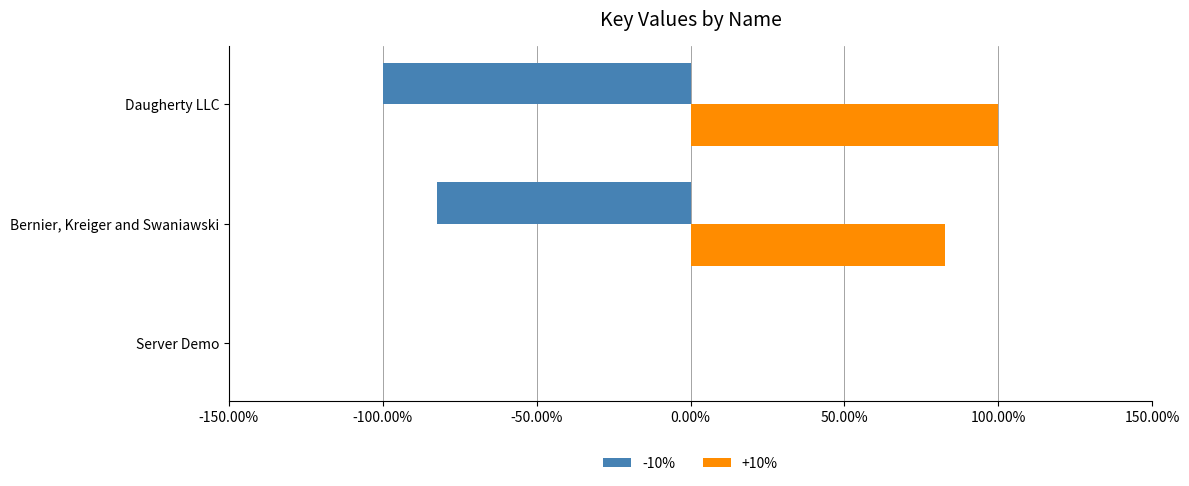

What are all the series names shown in the legend?

-10%, +10%